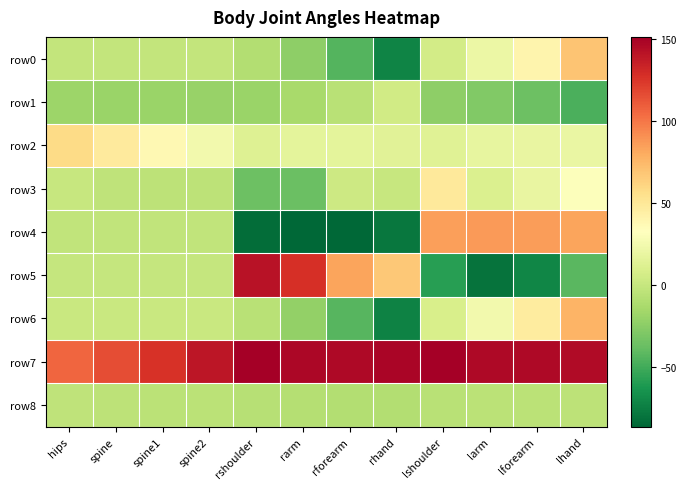

Rank the series by their maximum value, from lowest to highest.

row8, row1, row3, row2, row0, row6, row4, row5, row7